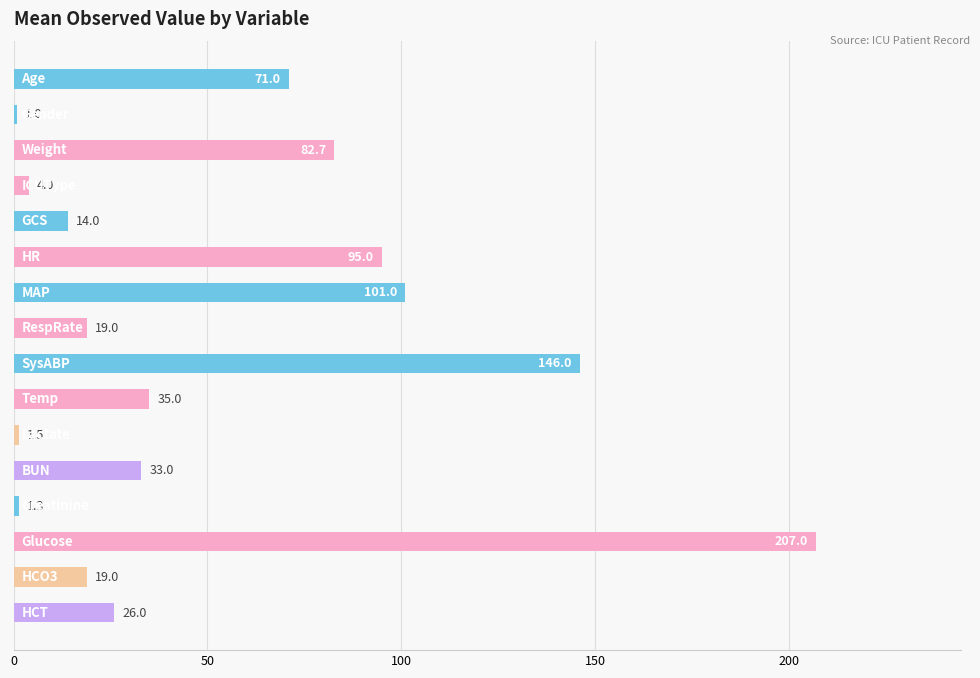

What is the minimum value shown in the chart?

1.0